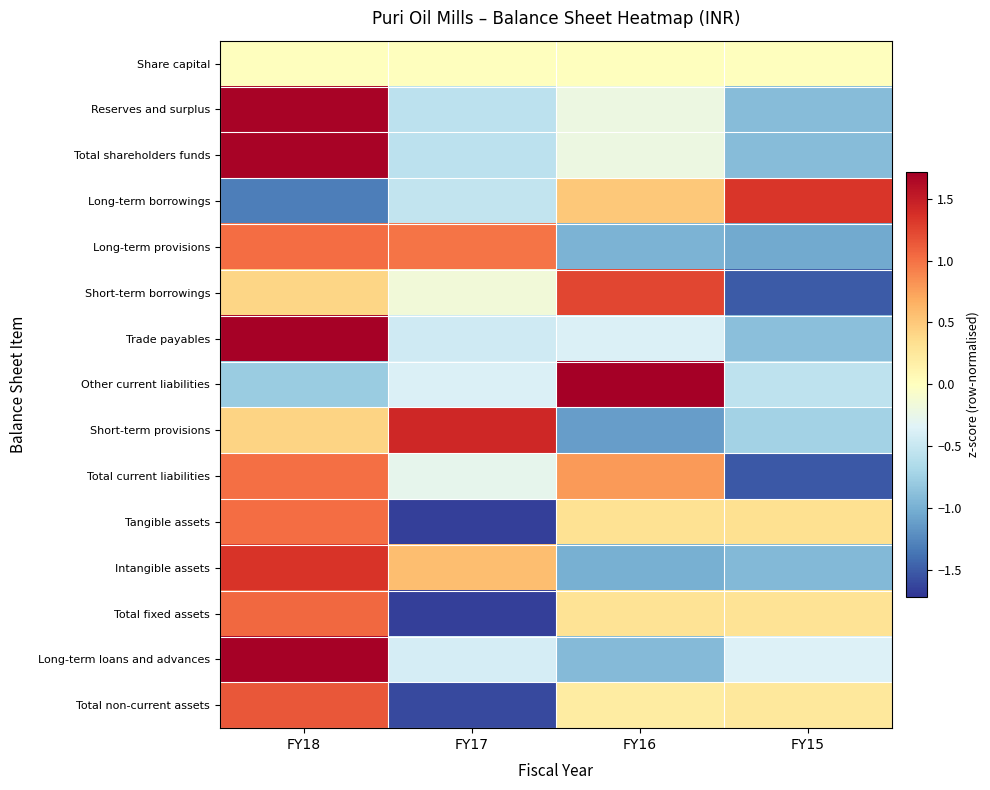

Which series changed the most between FY17 and FY15?

Short-term provisions